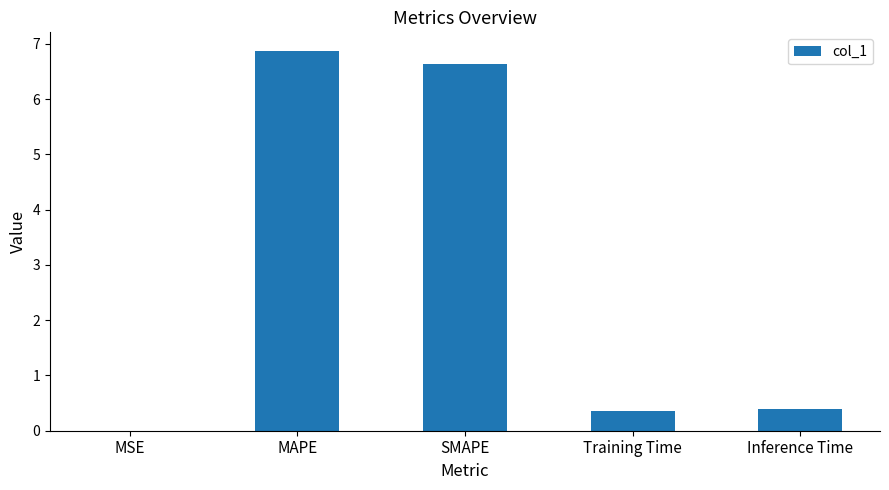

What is the greatest value displayed?

6.9